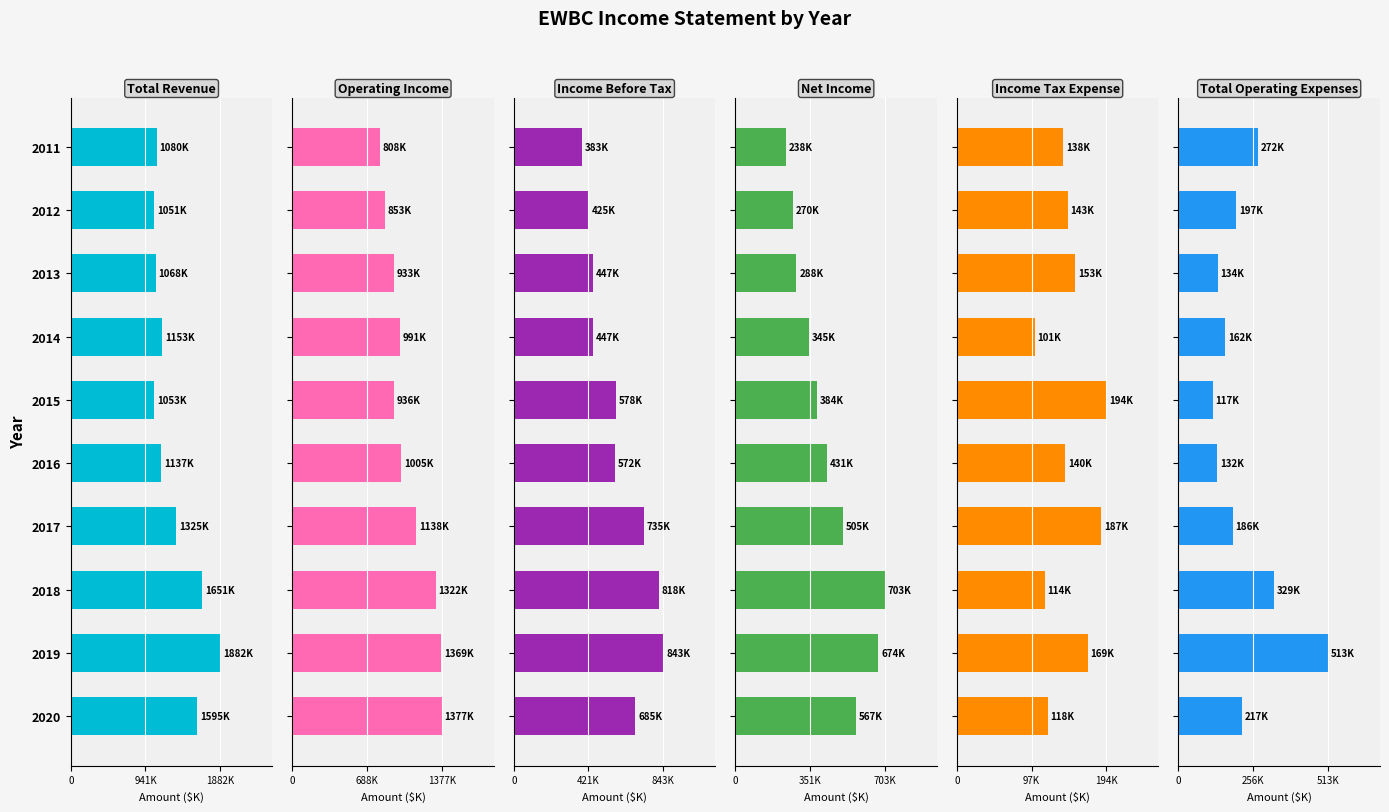

Rank the series by their maximum value, from lowest to highest.

Income Tax Expense, Total Operating Expenses, Net Income, Income Before Tax, Operating Income, Total Revenue